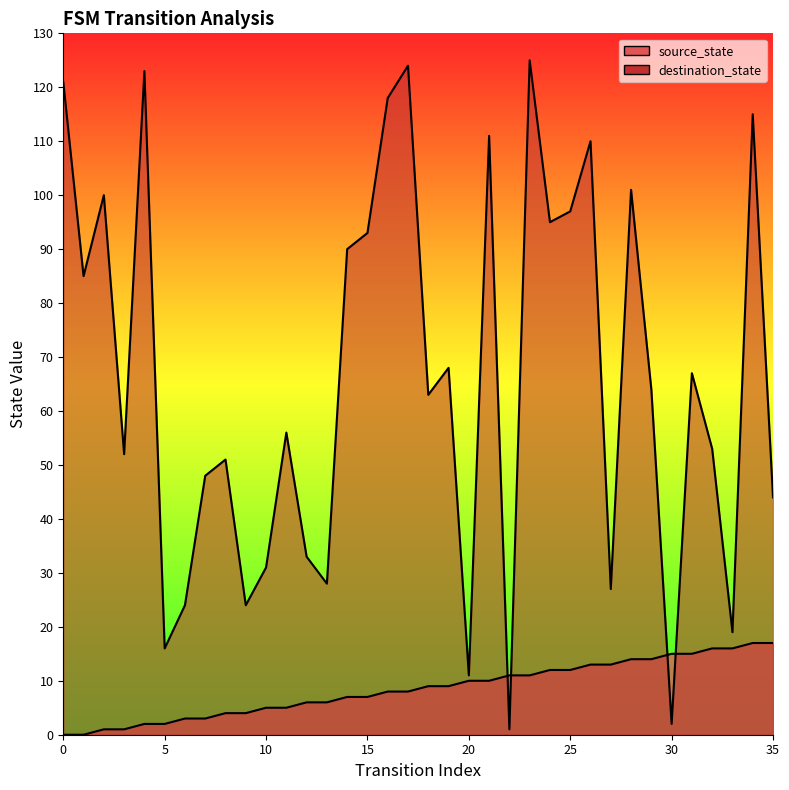

True or false: destination_state has a value of 43 at 19.

False